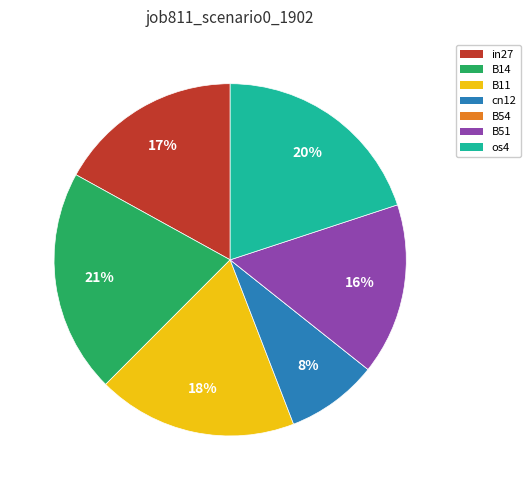

Between cn12 and B11, which is larger?

B11